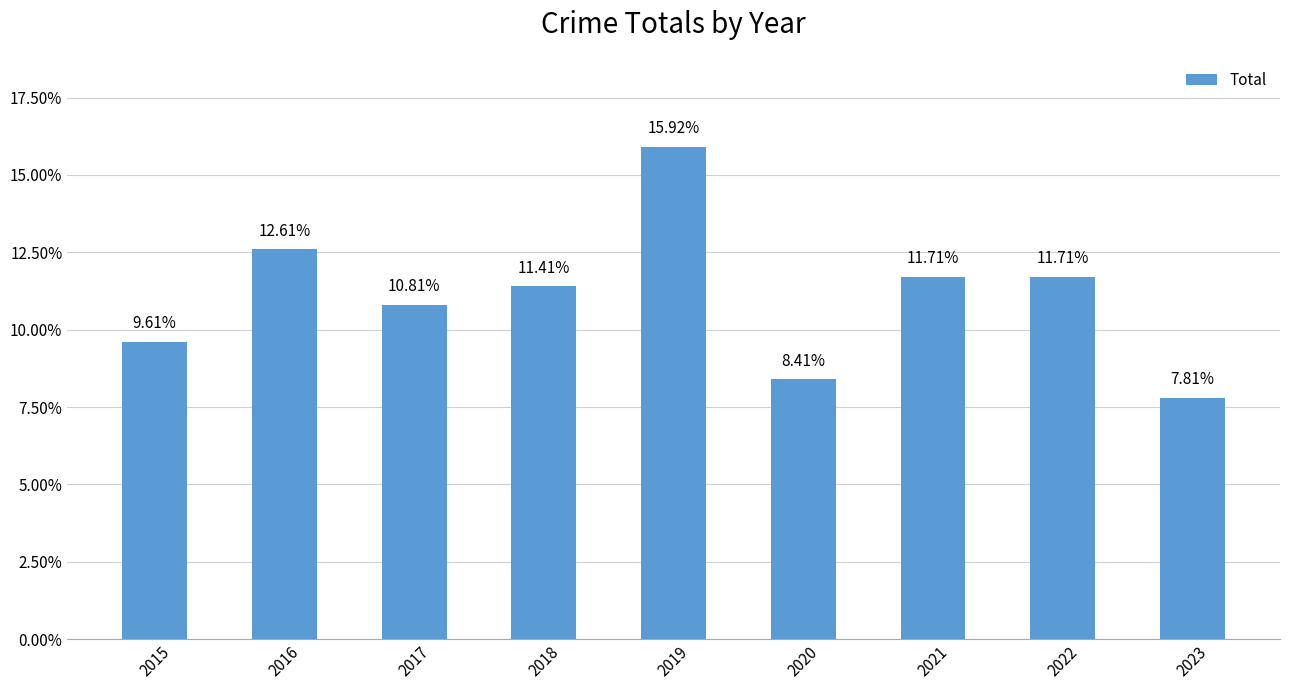

How many bars are there in total?

9